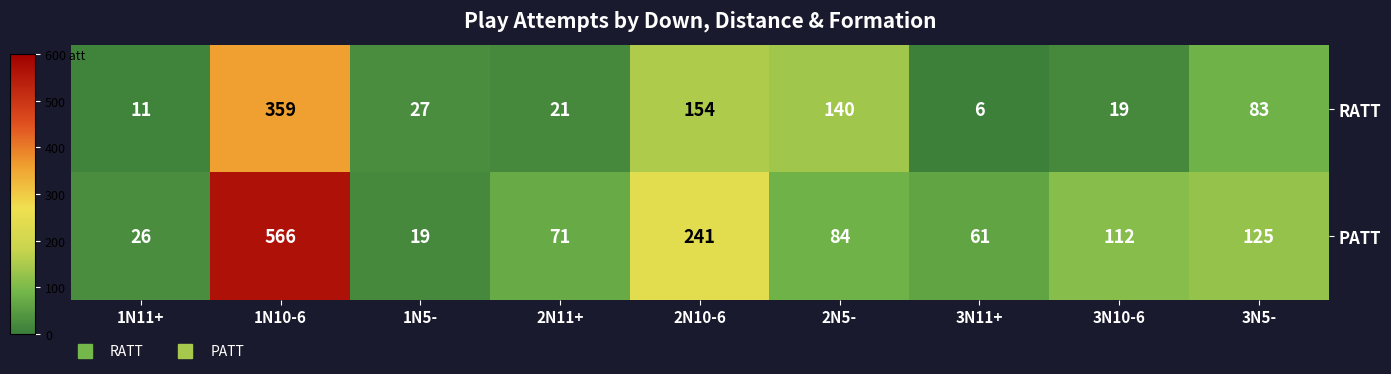

At which label is PATT closest to 292?

2N10-6